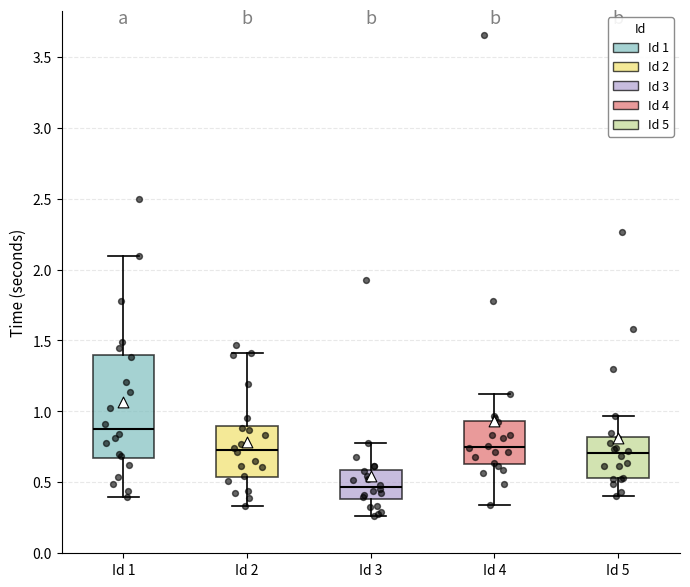

Where is the lower edge of the box for Id 5 on the y-axis? The values are not printed on the chart, so give them approximately, as read against the axis.

0.55